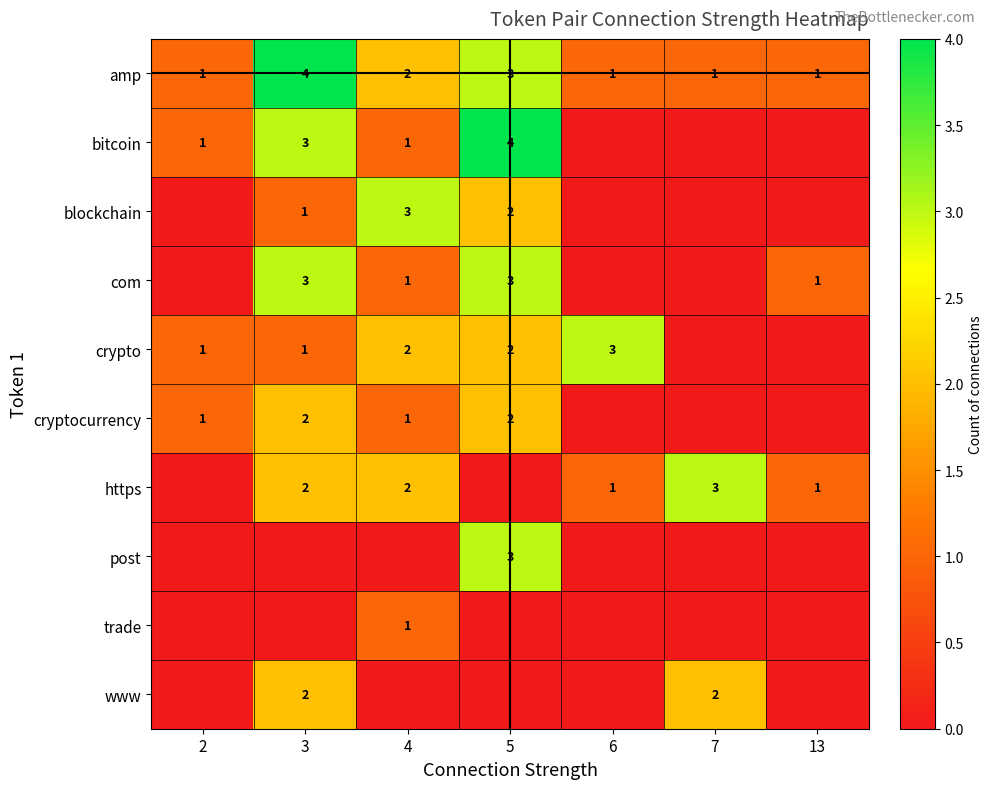

Is it true that trade equals 1 at 4?

True